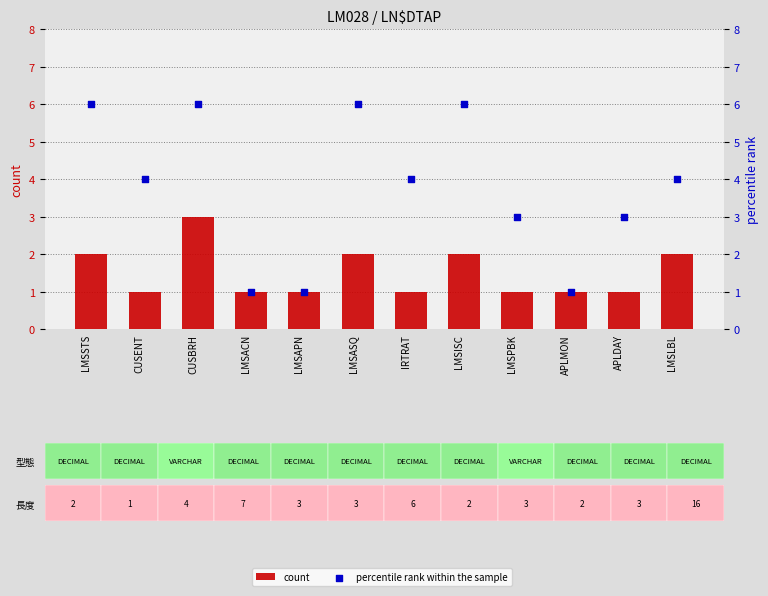

What is the total value across all series at CUSENT?

5